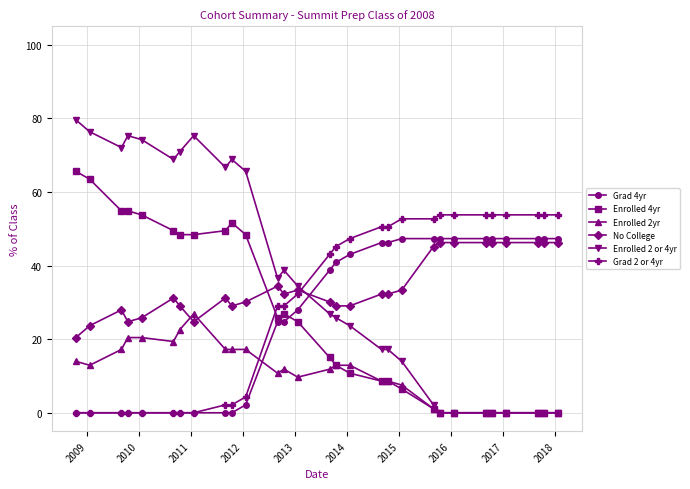

Which series ends up on top after the final intersection of Grad 2 or 4yr and Enrolled 4yr?

Grad 2 or 4yr